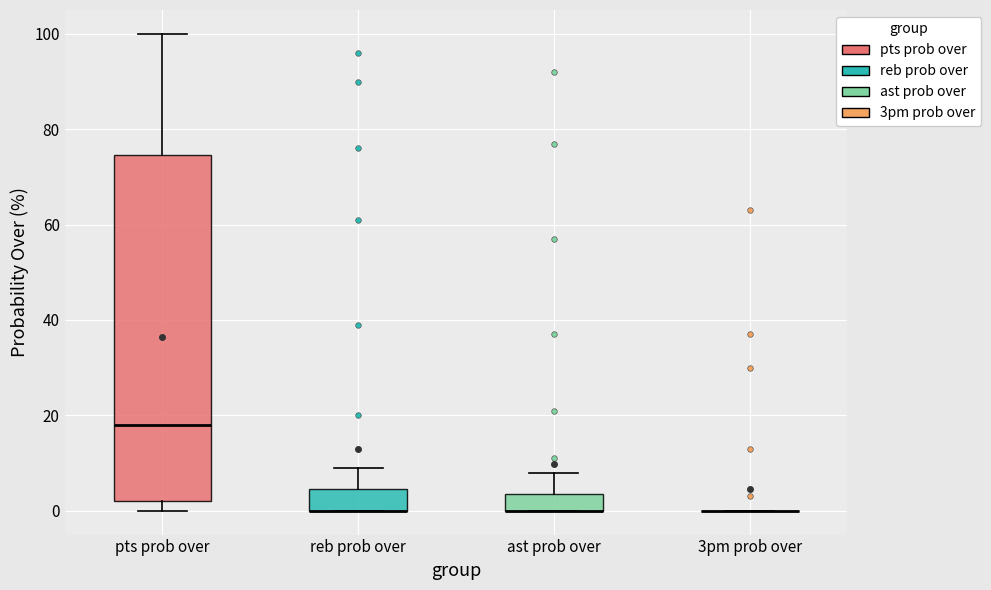

Reading left to right, transcribe this box plot: for each box, give where its median line is, the range the box spans, and where its two whiskers end, as read against the y-axis. The values are not printed on the chart, so give them approximately, as read against the axis.

pts prob over: median 18, box 2 to 74, whiskers 0 to 100
reb prob over: median 0 (drawn on the box's lower edge), box 0 to 4, whiskers 0 to 10
ast prob over: median 0 (drawn on the box's lower edge), box 0 to 4, whiskers 0 to 8
3pm prob over: box collapsed to a line at 0, whiskers 0 to 0